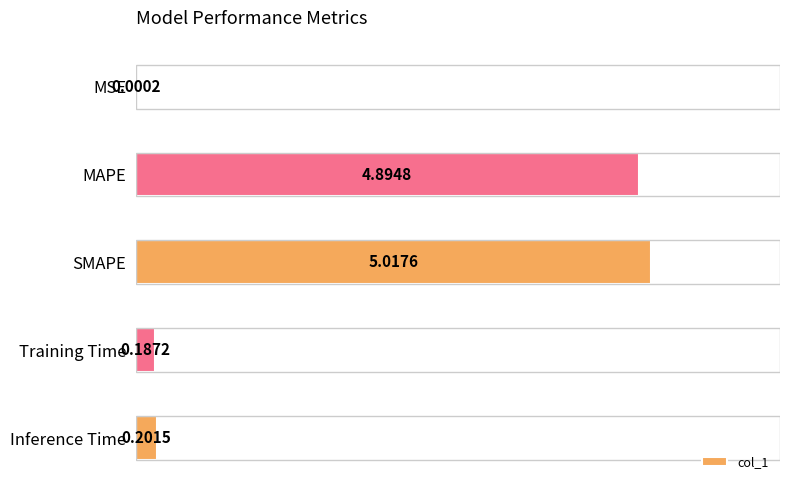

Where is the data nearest to the value 2?

Inference Time